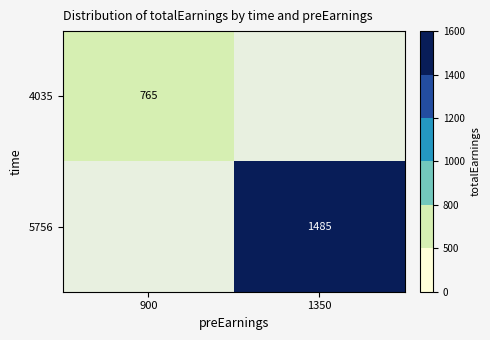

True or false: 5756 has a value of 1485 at 1350.

True